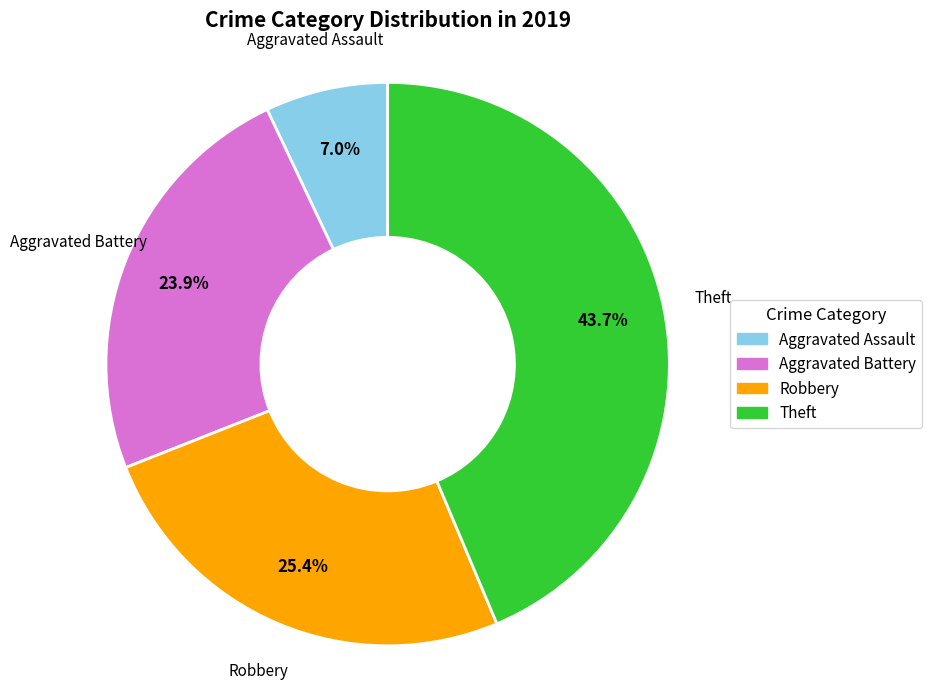

What percentage is NOT represented by Aggravated Battery?

76.1%